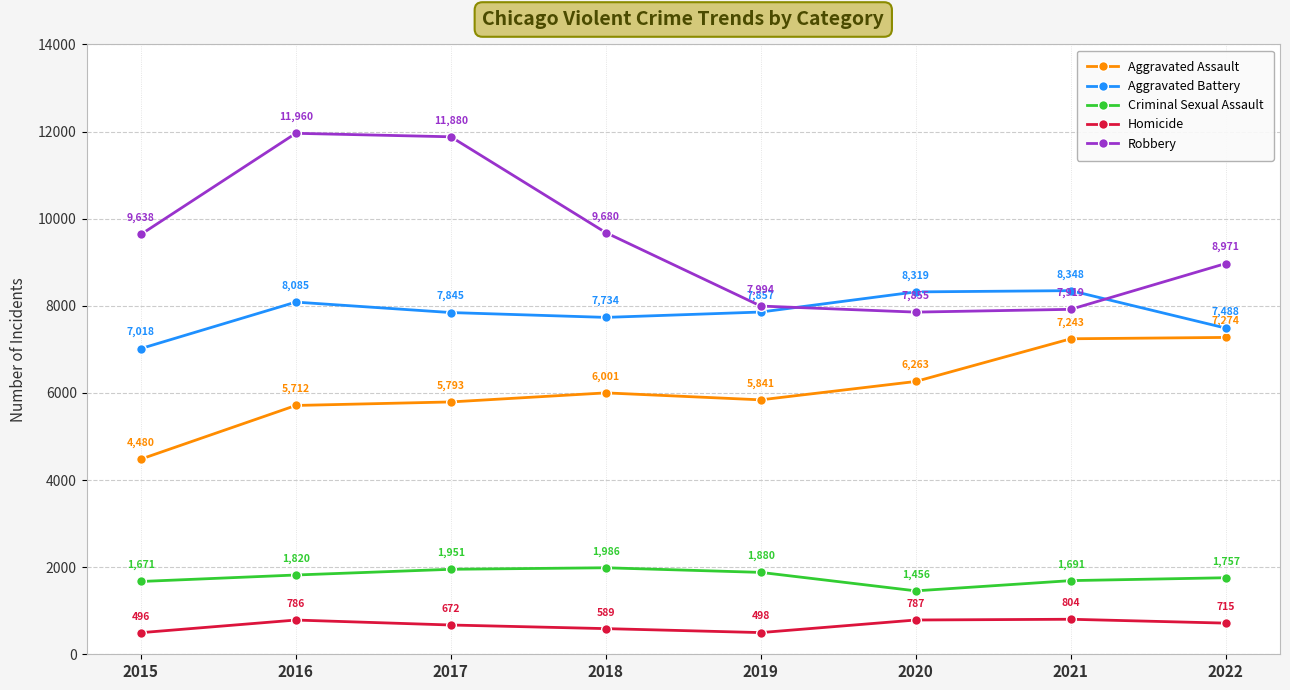

Which label corresponds to the largest value in the chart?

2016